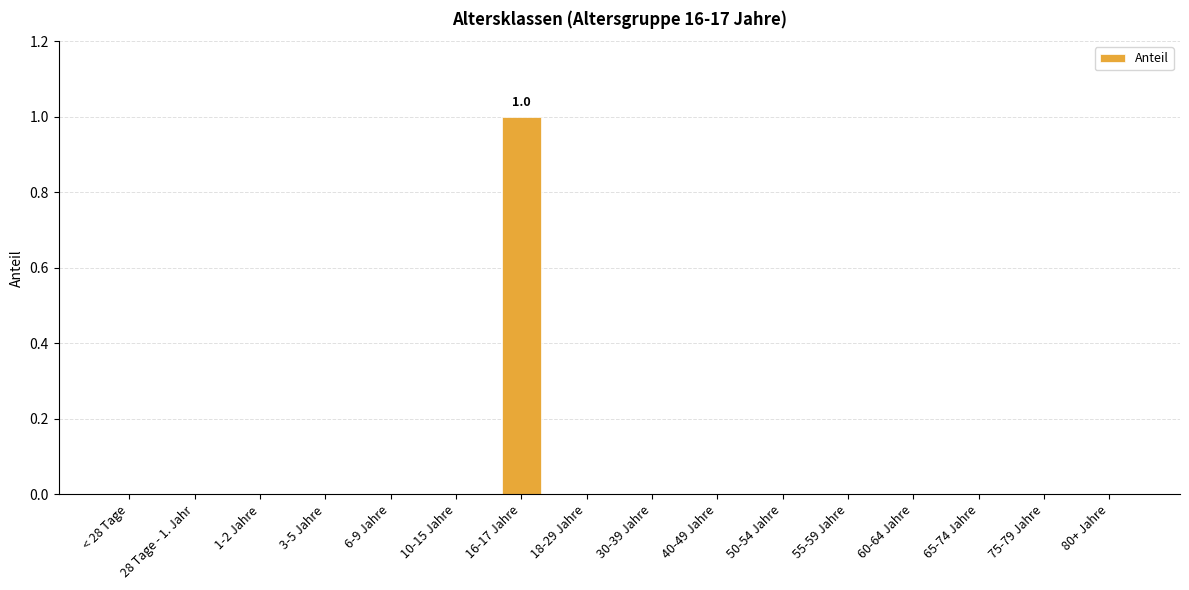

Is it true that the value at 65-74 Jahre is 0?

True